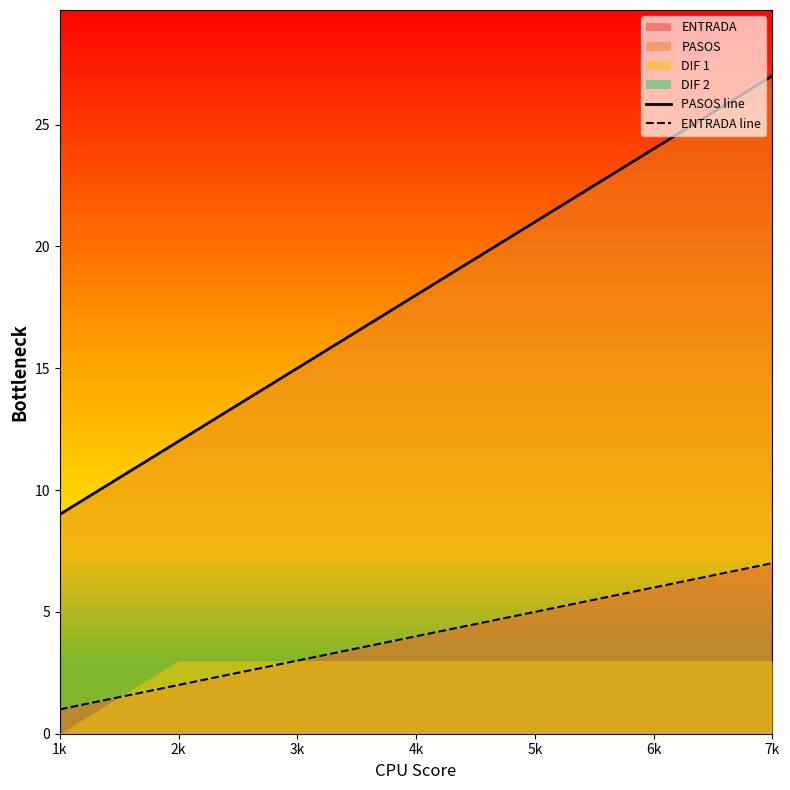

What is the total value across all series at 3k?

18